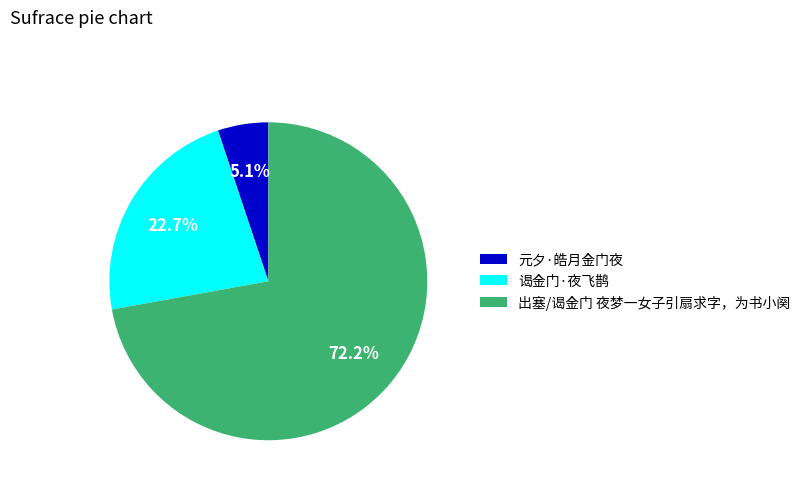

Between 元夕·皓月金门夜 and 谒金门·夜飞鹊, which is larger?

谒金门·夜飞鹊